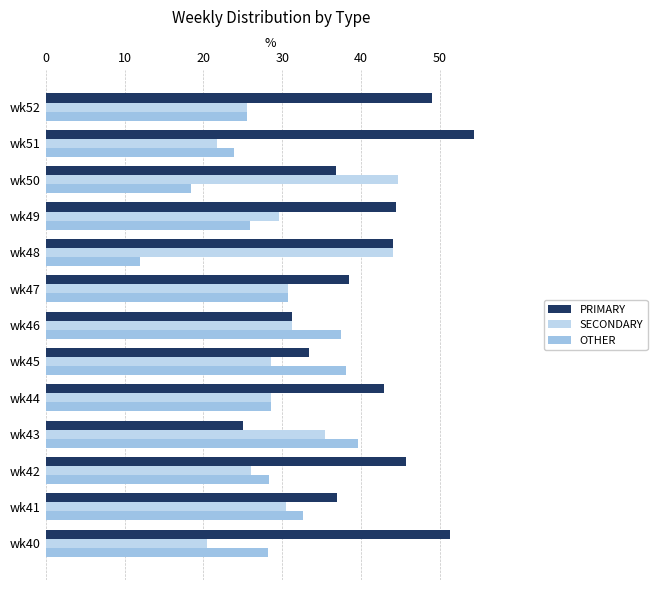

How many categories are shown in the chart?

13